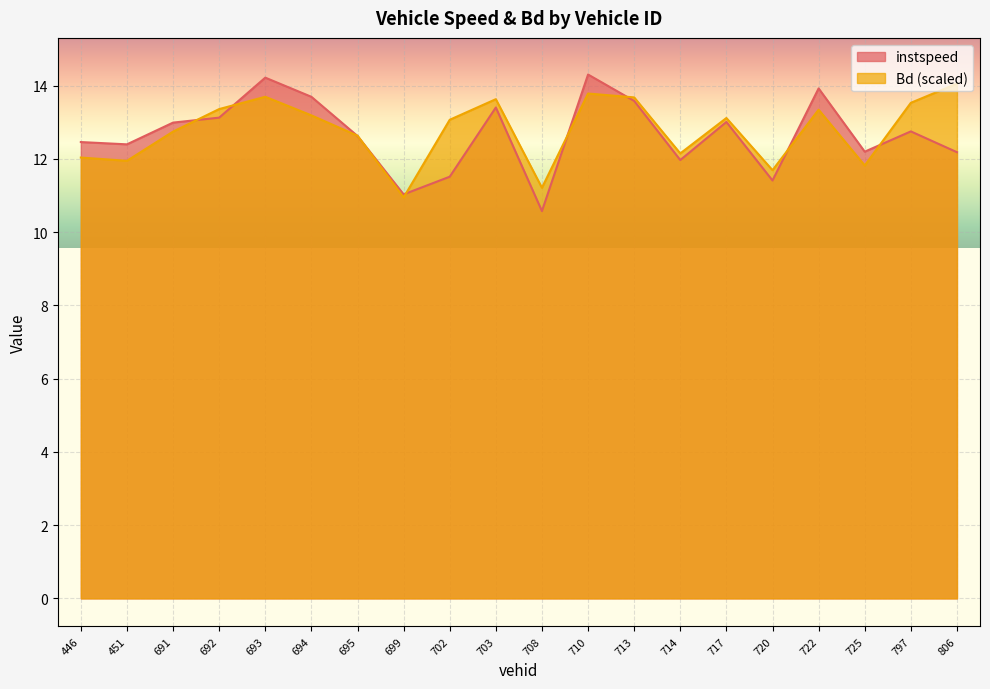

At 446, list the series in order from smallest to largest.

Bd (scaled), instspeed